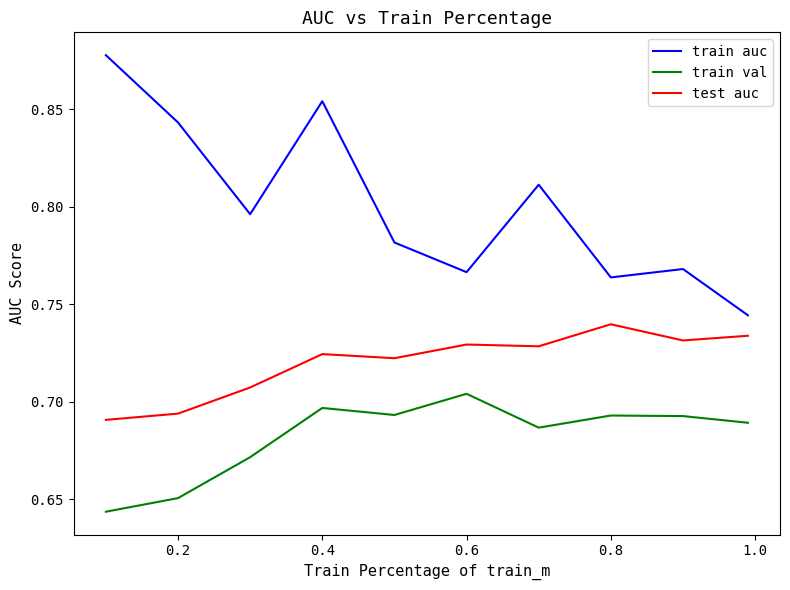

What is the total value across all series at 0.6?

2.2